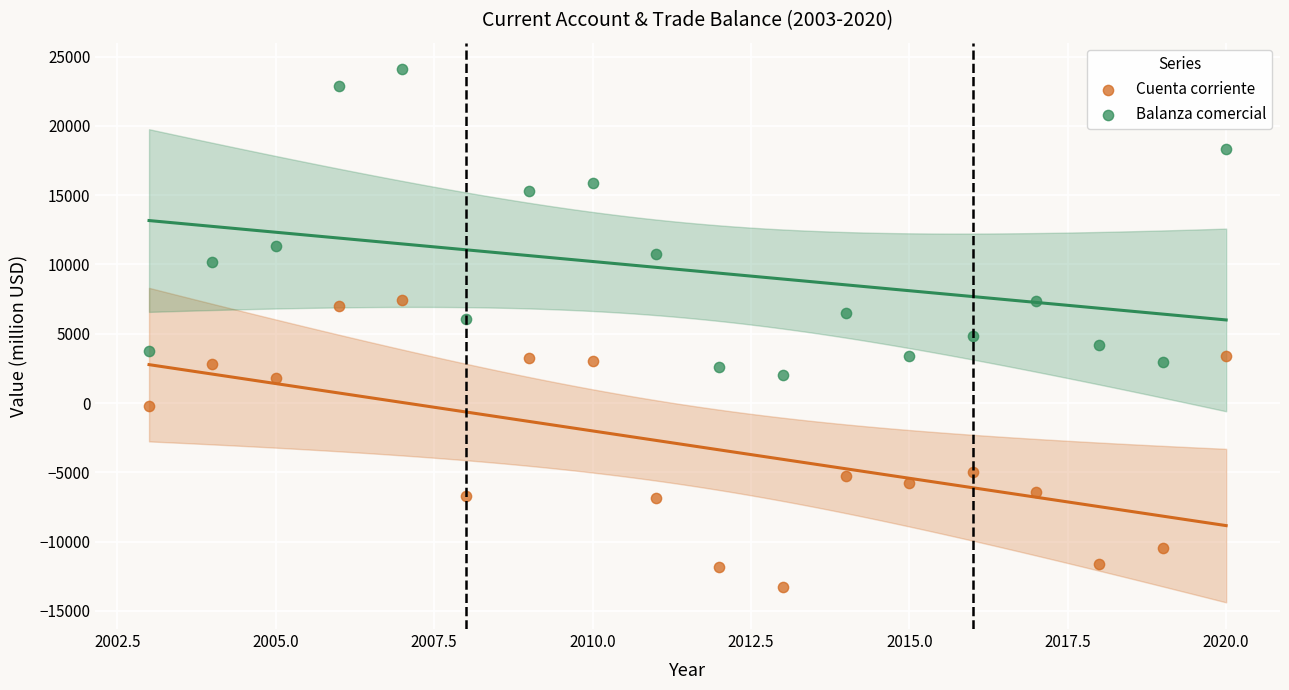

What are all the series names shown in the legend?

Cuenta corriente, Balanza comercial